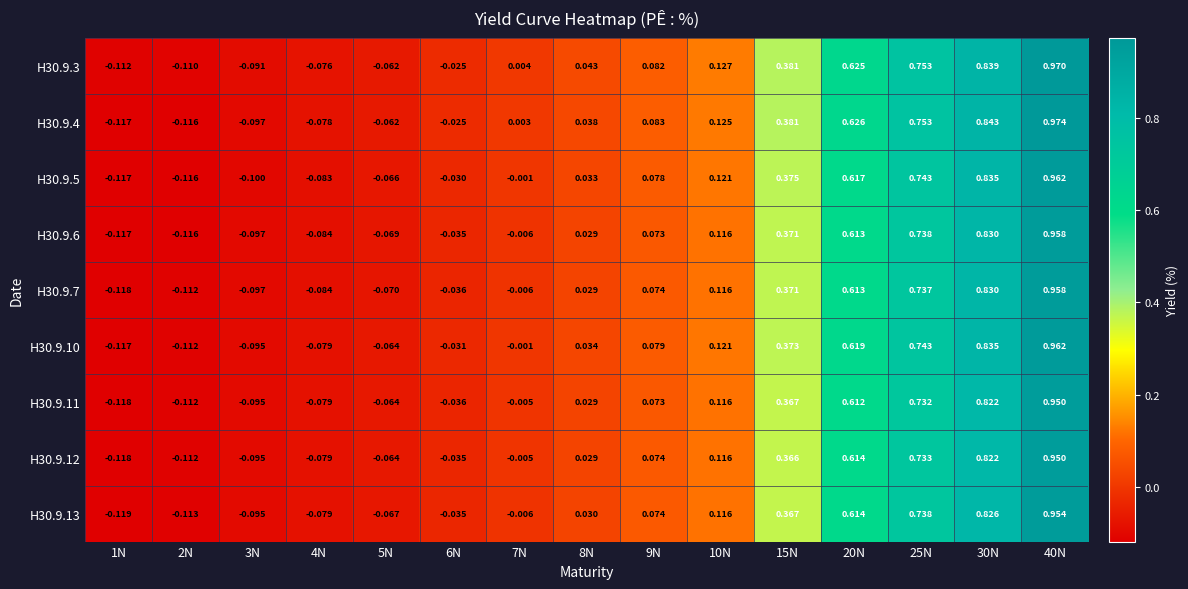

Is the value of H30.9.4 at 5N greater than the value of H30.9.13 at 30N?

No